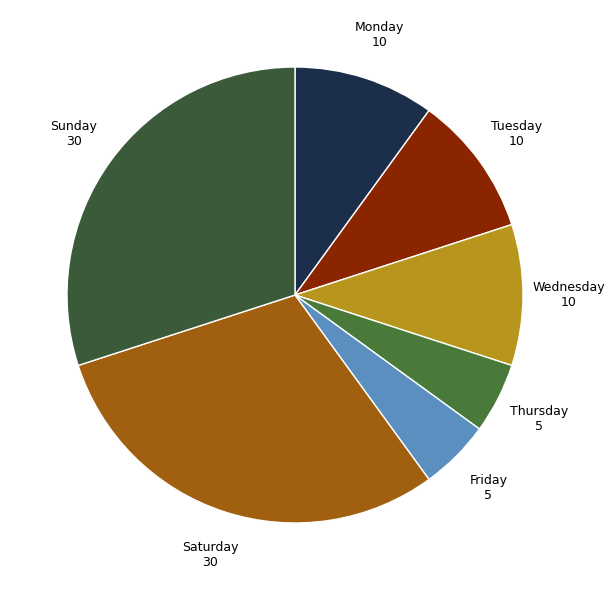

Is there any slice that represents more than half of the pie?

No